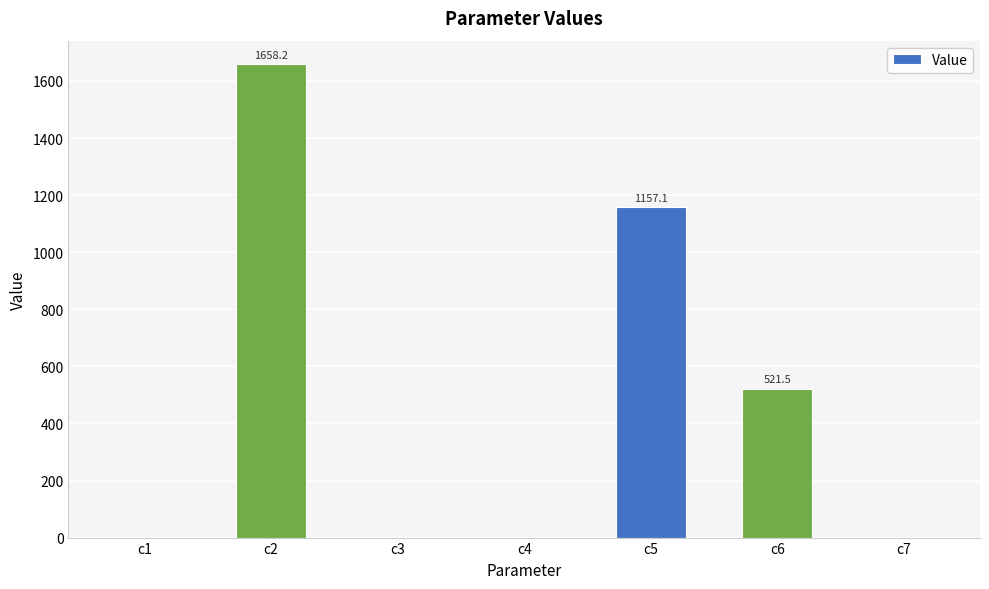

The value at c2 is 1658.2. True or false?

True